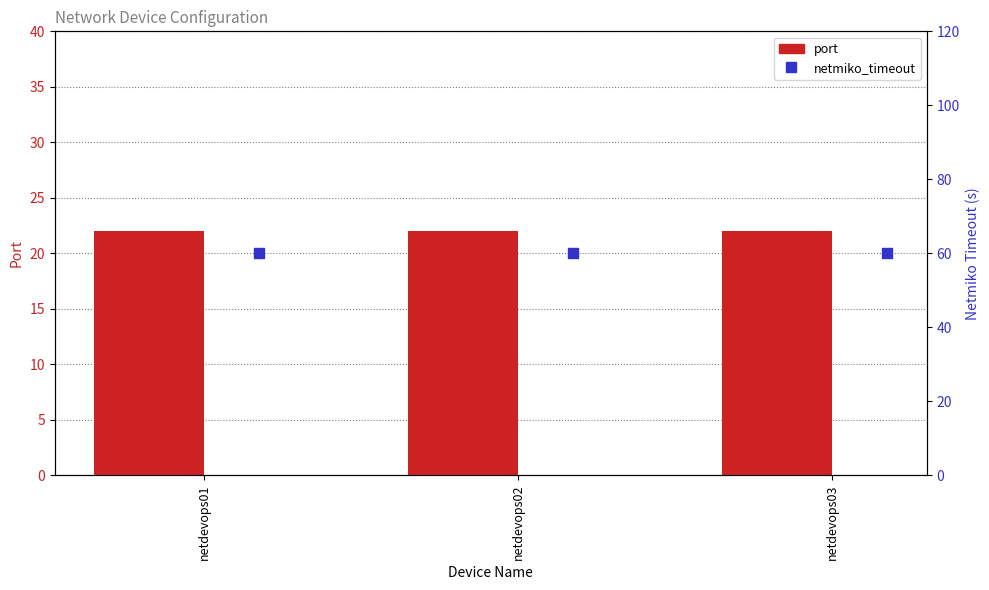

What is the total value across all series at netdevops02?

82